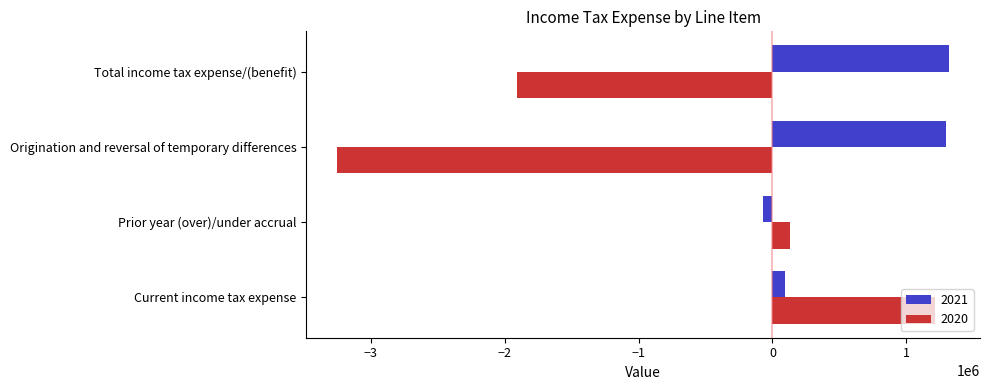

Where is 2020 nearest to the value -1018825?

Total income tax expense/(benefit)